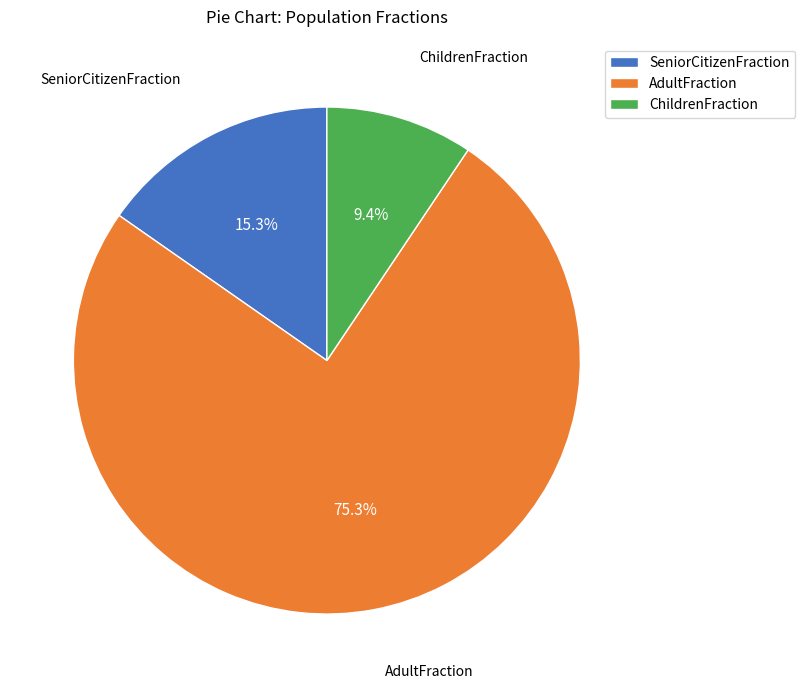

To the nearest percent, what percentage of the pie is AdultFraction?

75%